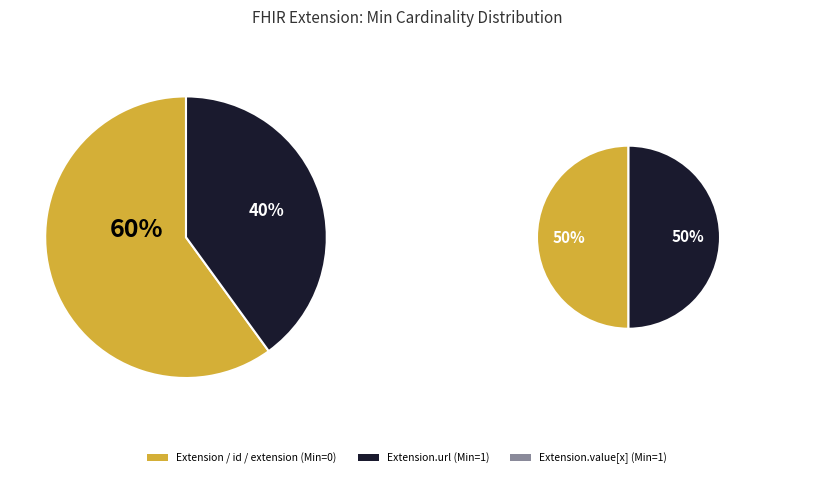

Is it true that Extension.url is 55% of the pie?

False